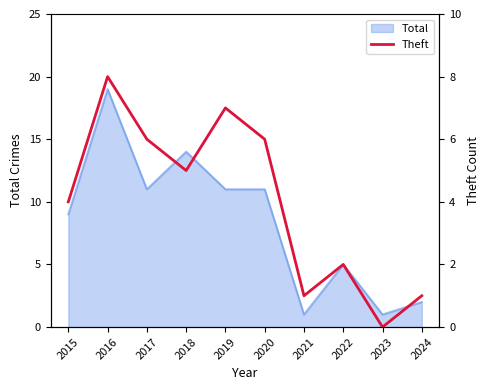

The Total series shows 1 at 2021. True or false?

True